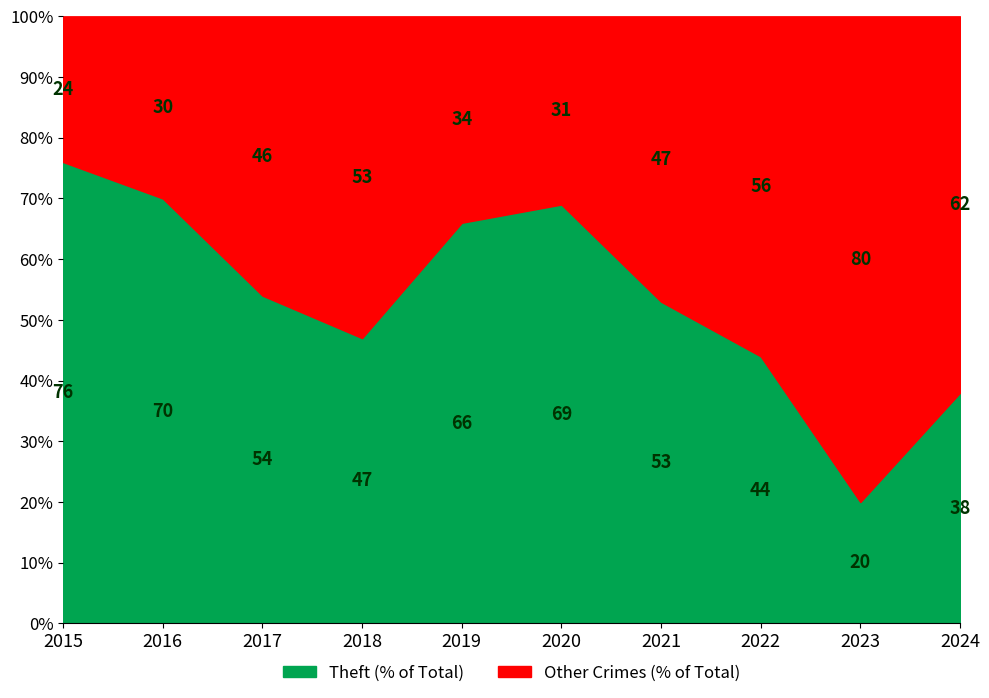

List the labels in order of Theft (% of Total) value, smallest first.

2023, 2024, 2022, 2018, 2021, 2017, 2019, 2020, 2016, 2015